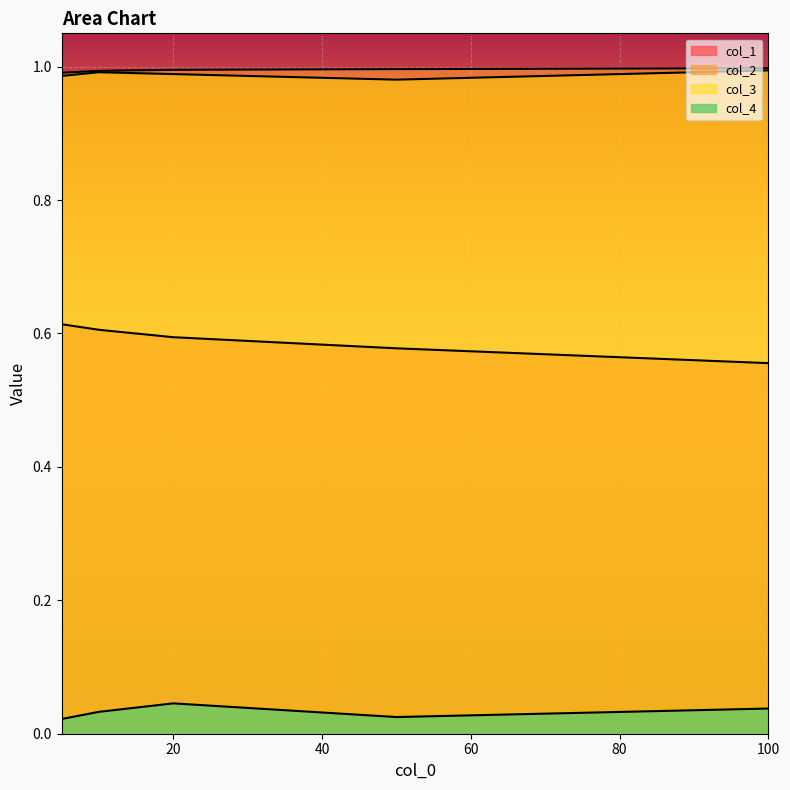

What is the average value of the col_2 series?

1.0